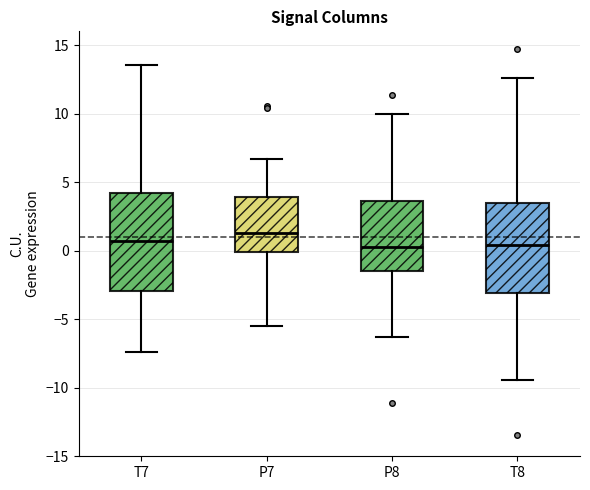

Comparing the boxes themselves (not the whiskers), which one is the tallest?

T7